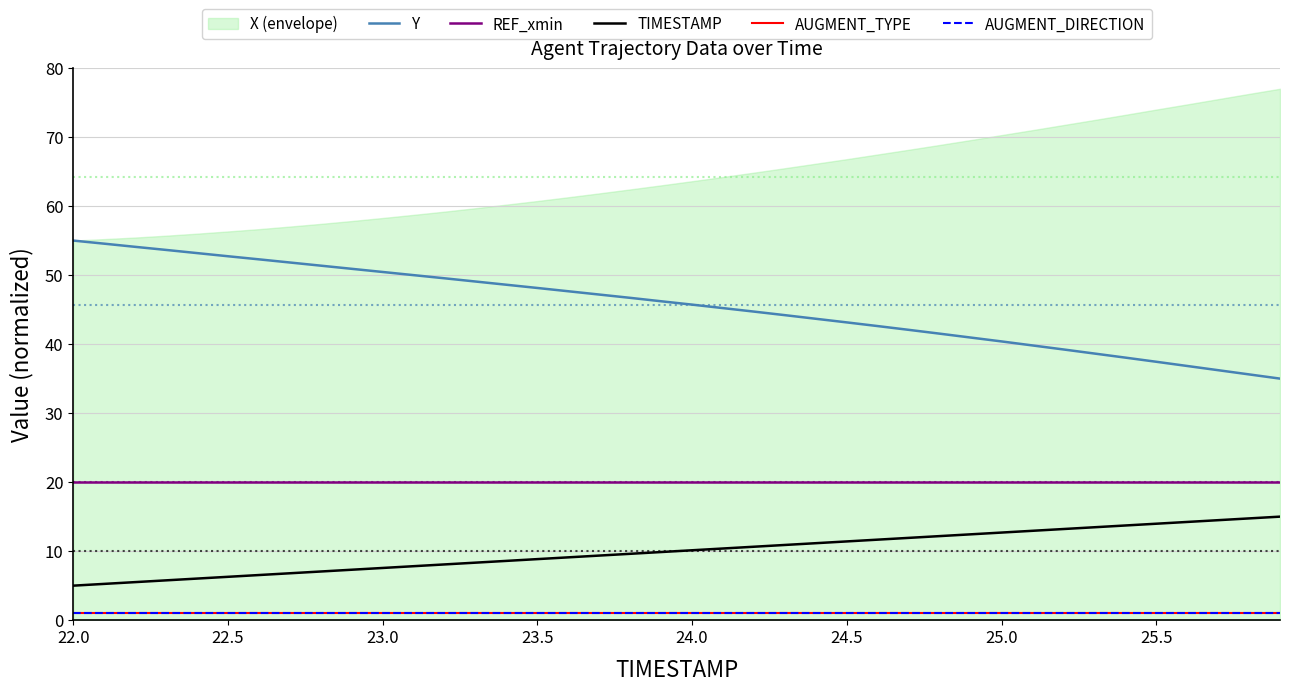

What is the minimum value shown in the chart?

1.0